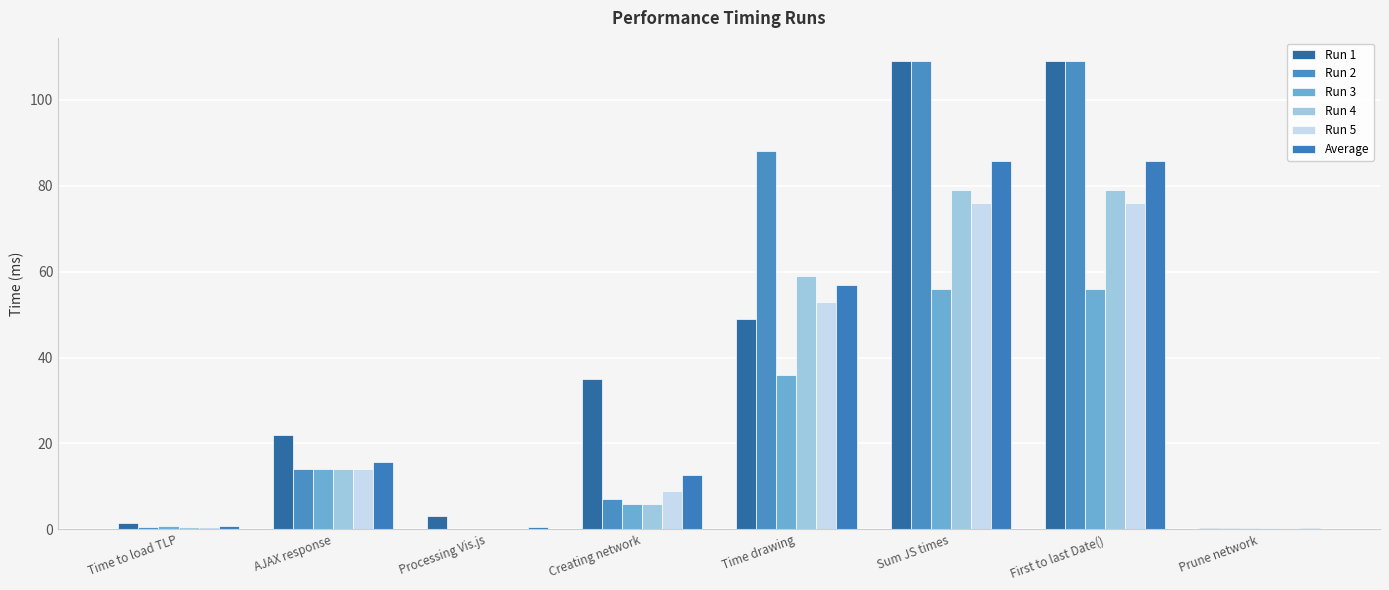

What is the highest value of the Run 2 series?

109.0